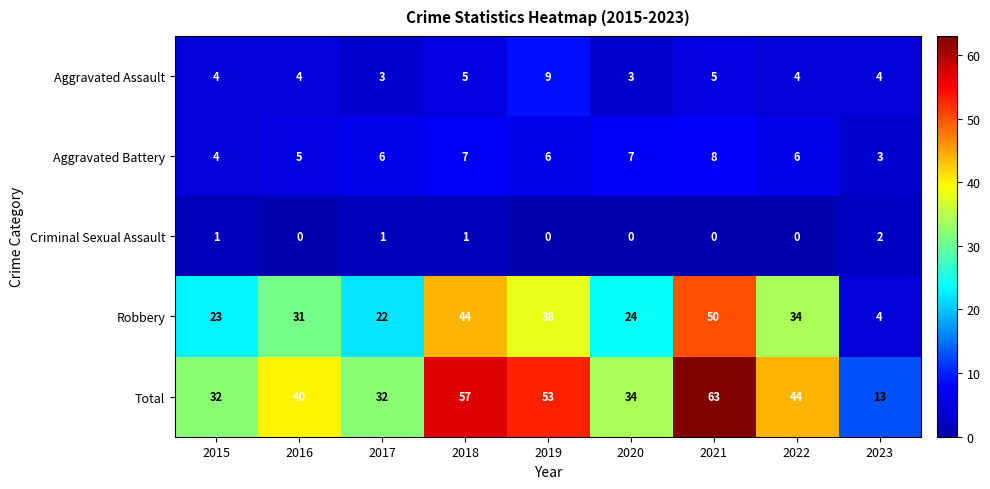

What is the lowest value of the Aggravated Assault series?

3